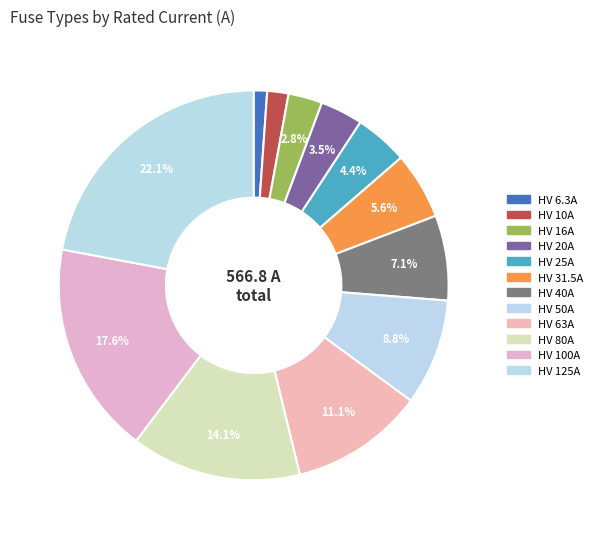

What is the largest slice in the pie chart?

HV 125A